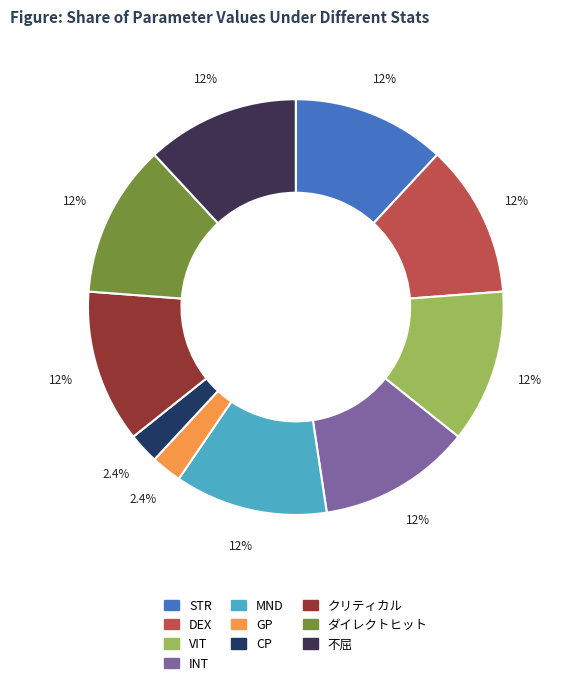

Which category has the biggest portion of the pie?

INT